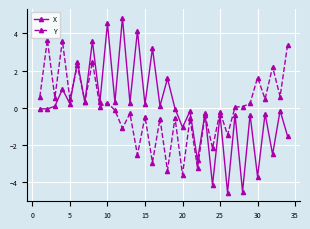

List the series in order of their peak value, lowest first.

Y, X